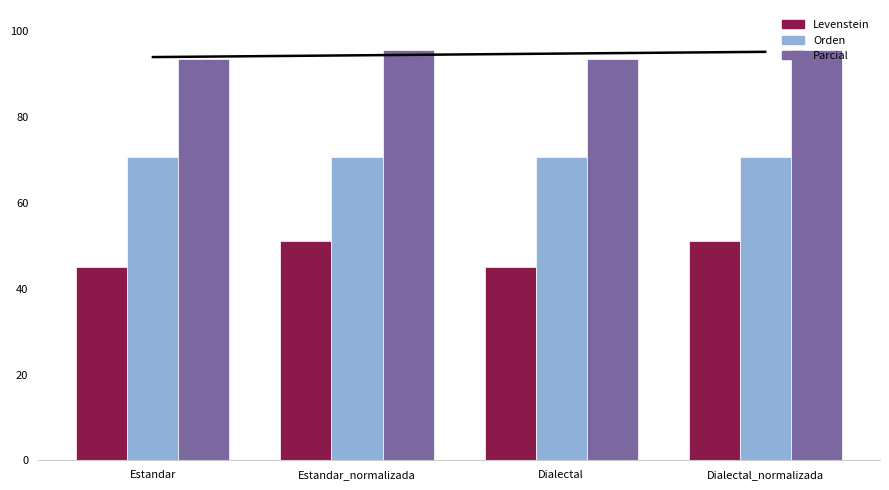

What is the total value across all series at Estandar?

209.5